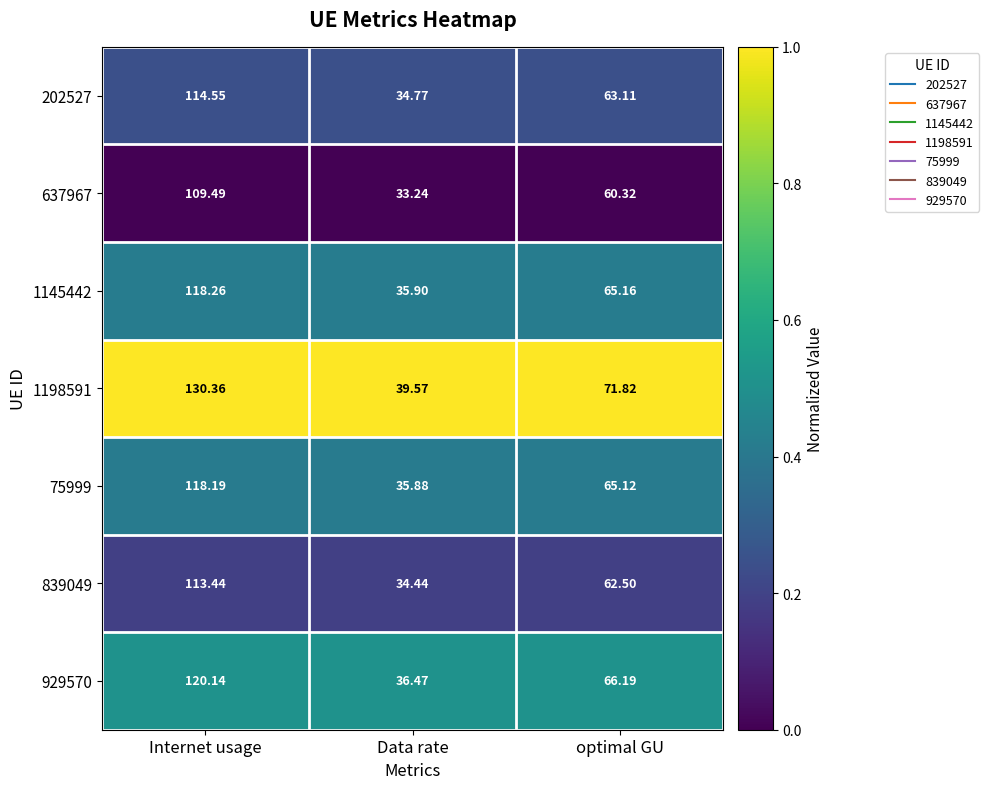

Where does the 1198591 series first go above 71?

Internet usage